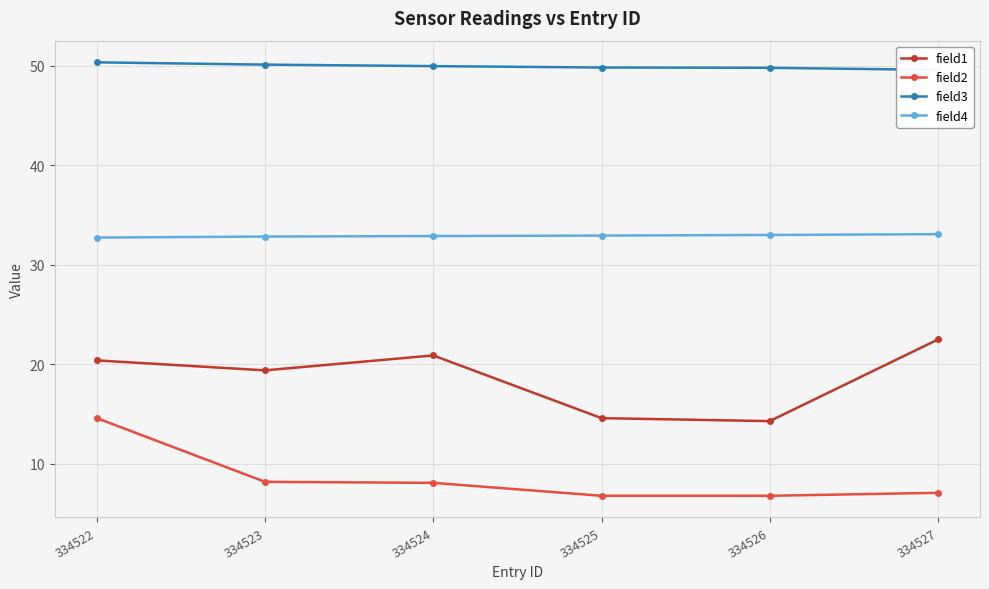

Reading right to left, list all the values displayed in this chart.

field1: 334527=22.5	334526=14.3	334525=14.6	334524=20.9	334523=19.4	334522=20.4
field2: 334527=7.1	334526=6.8	334525=6.8	334524=8.1	334523=8.2	334522=14.6
field3: 334527=49.6	334526=49.8	334525=49.8	334524=50.0	334523=50.1	334522=50.3
field4: 334527=33.1	334526=33.0	334525=32.9	334524=32.9	334523=32.8	334522=32.7